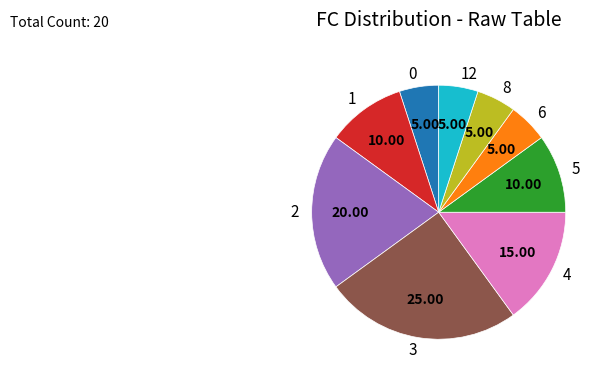

Is 12 the majority of the pie?

No